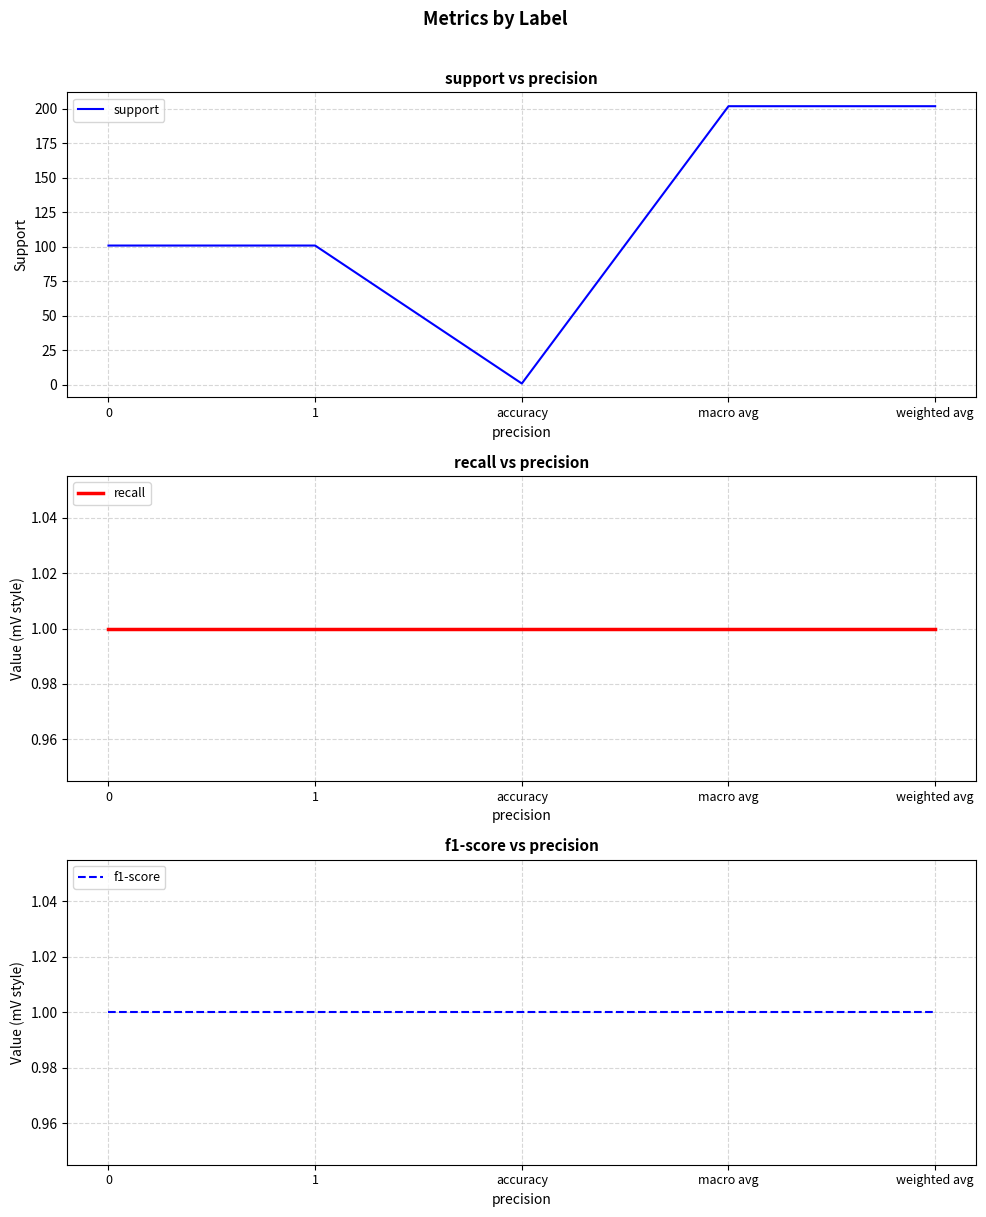

What is the label of the 3rd point from the right?

accuracy